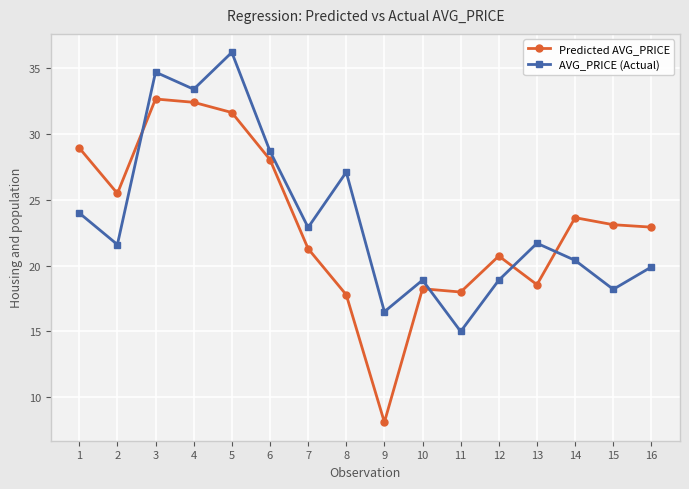

Read the Predicted AVG_PRICE value at 2.

25.5